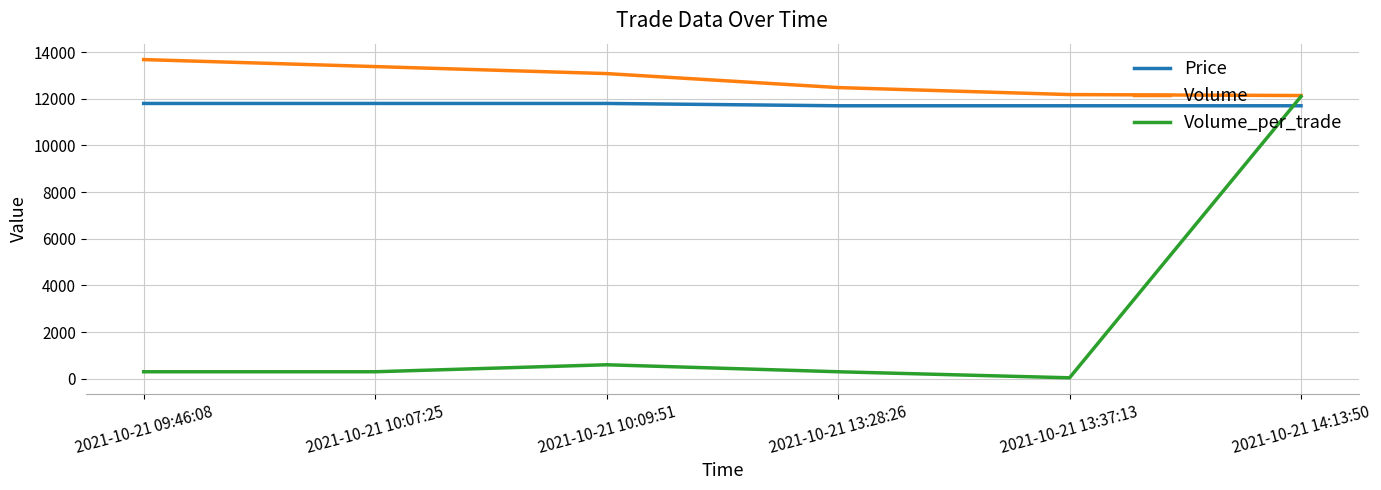

Which series has the largest total across all categories?

Volume